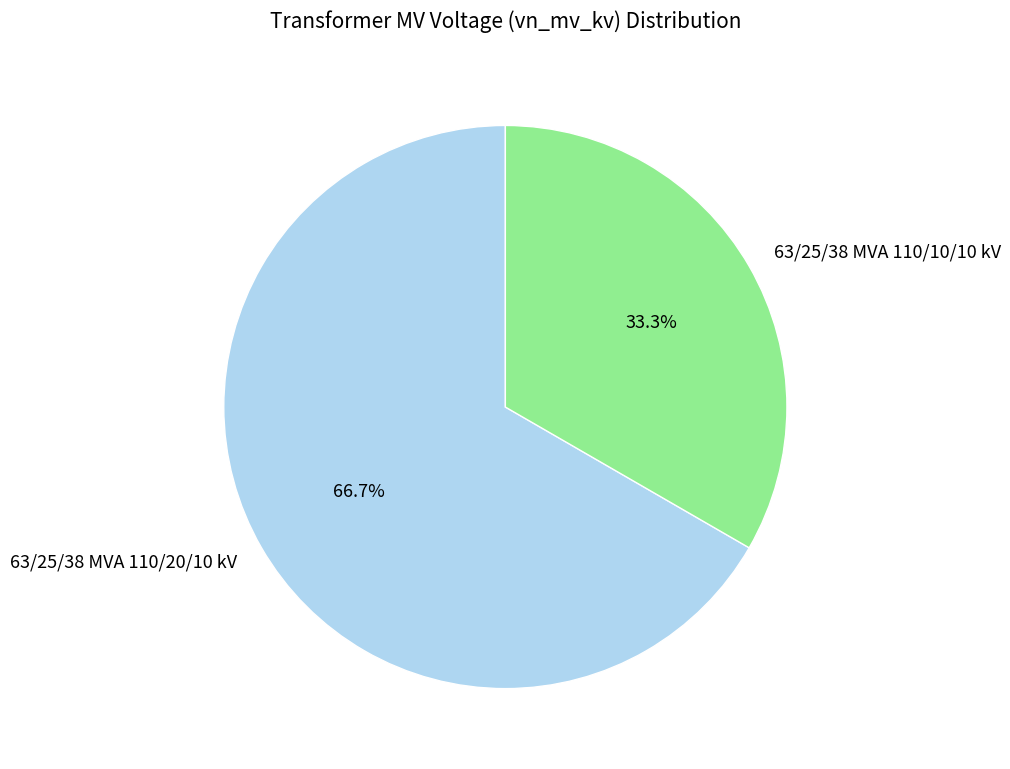

Is it true that 63/25/38 MVA 110/10/10 kV is 33% of the pie?

True